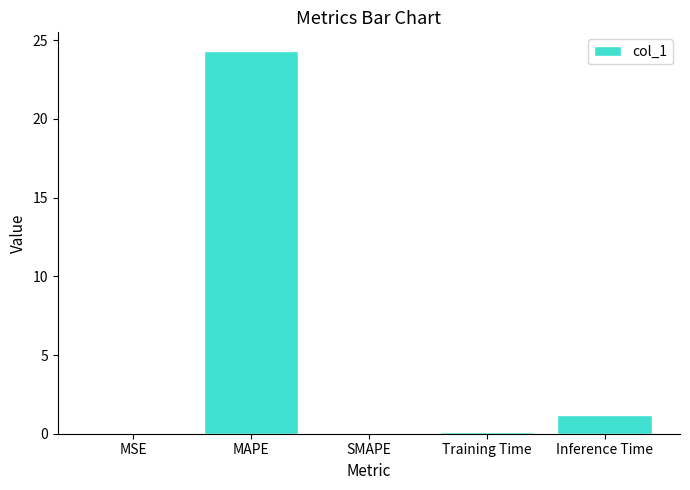

What is the sum of all values?

25.6